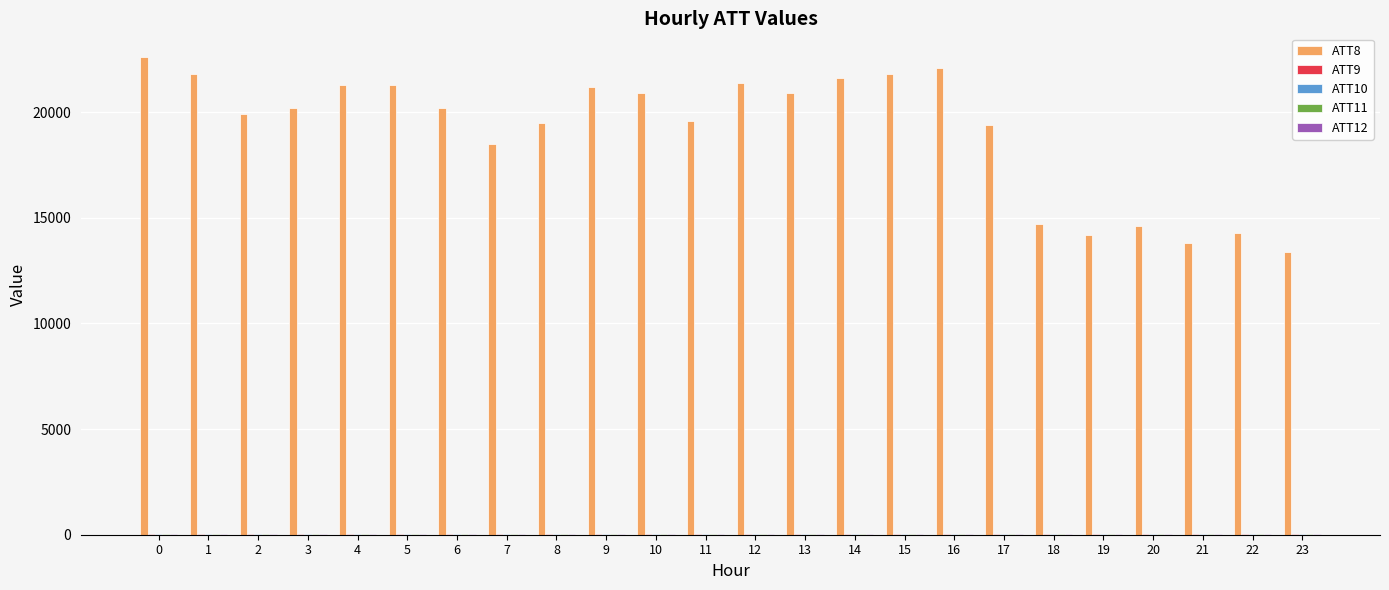

What is the maximum value shown in the chart?

22600.0